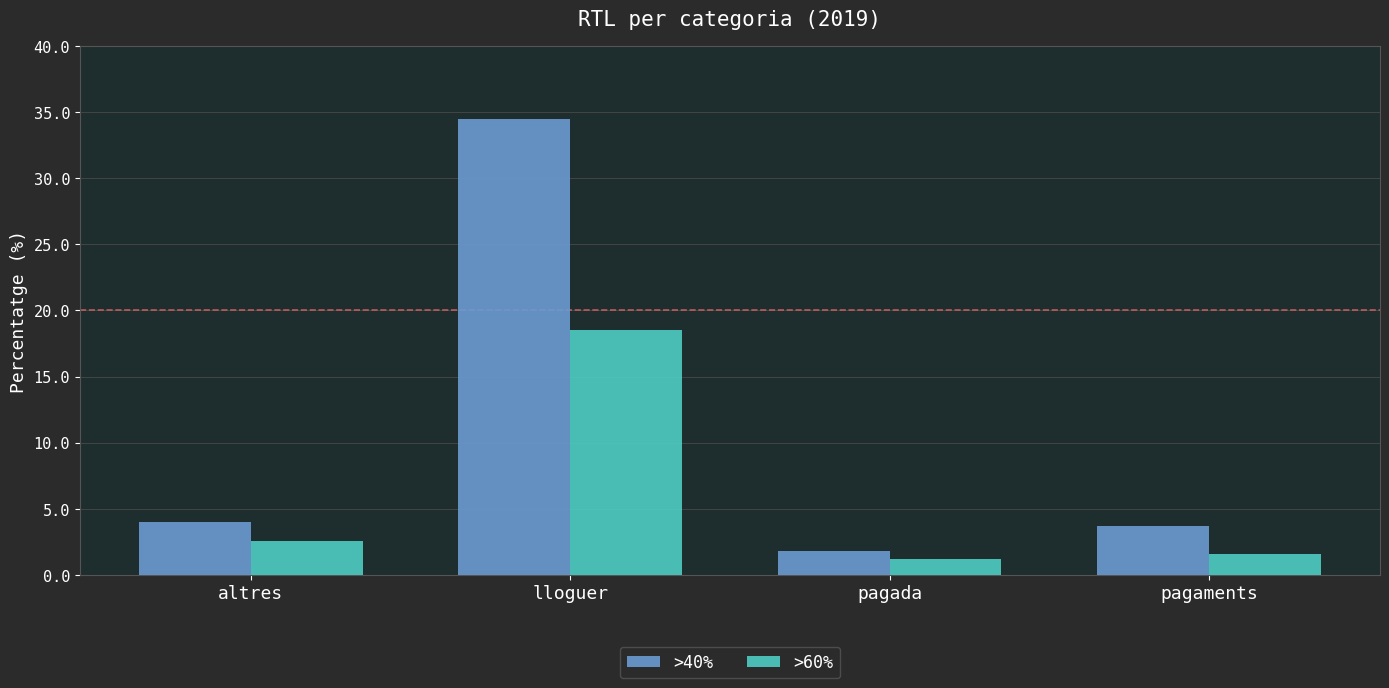

Reading left to right, what are all the values shown in this chart?

>40%: 4.0	34.5	1.8	3.7
>60%: 2.6	18.5	1.2	1.6